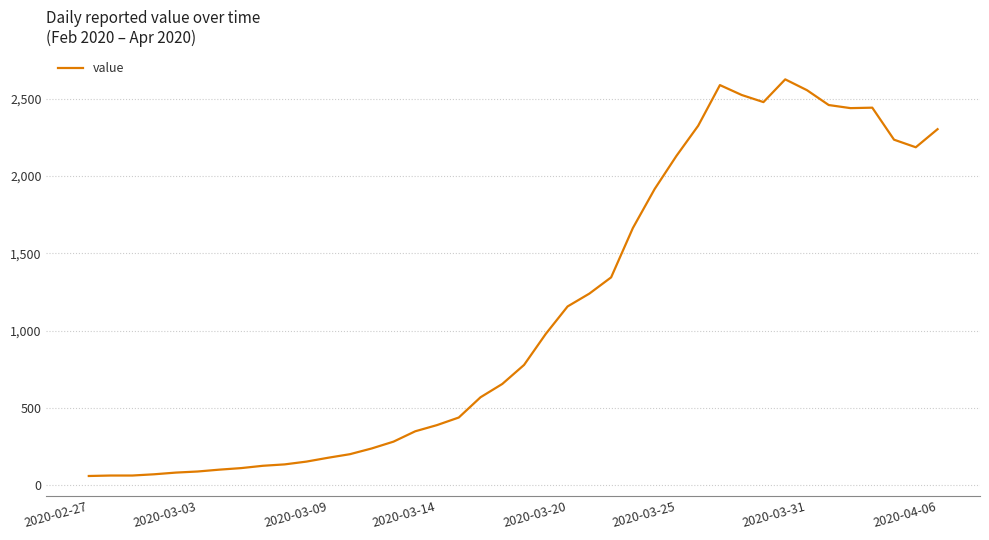

What is the minimum value shown in the chart?

61